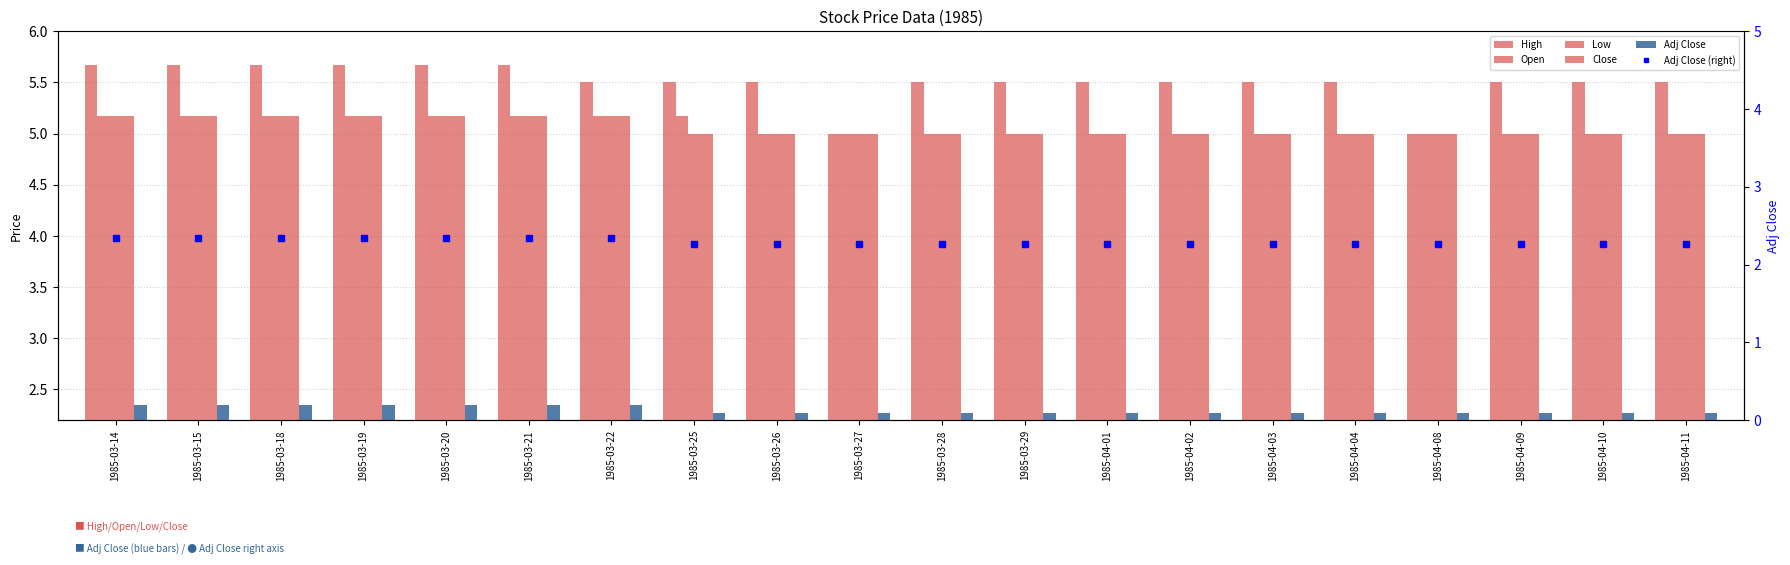

What is the maximum value shown in the chart?

5.7